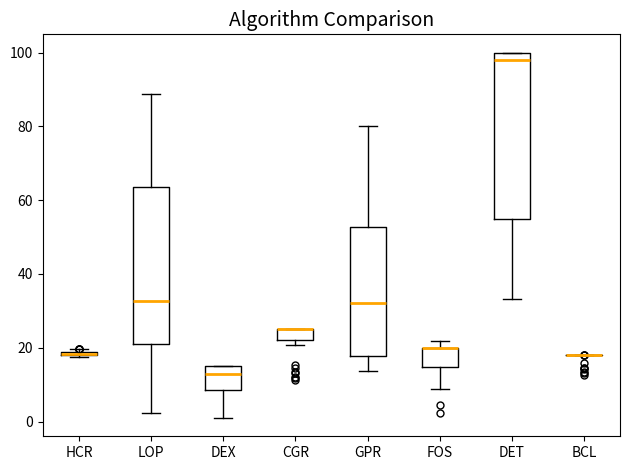

Where does the median line of the box for GPR sit on the y-axis? The values are not printed on the chart, so give them approximately, as read against the axis.

32